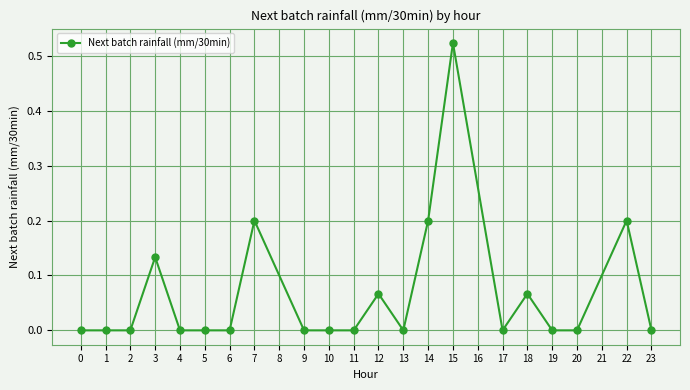

How many series are shown in this chart?

1